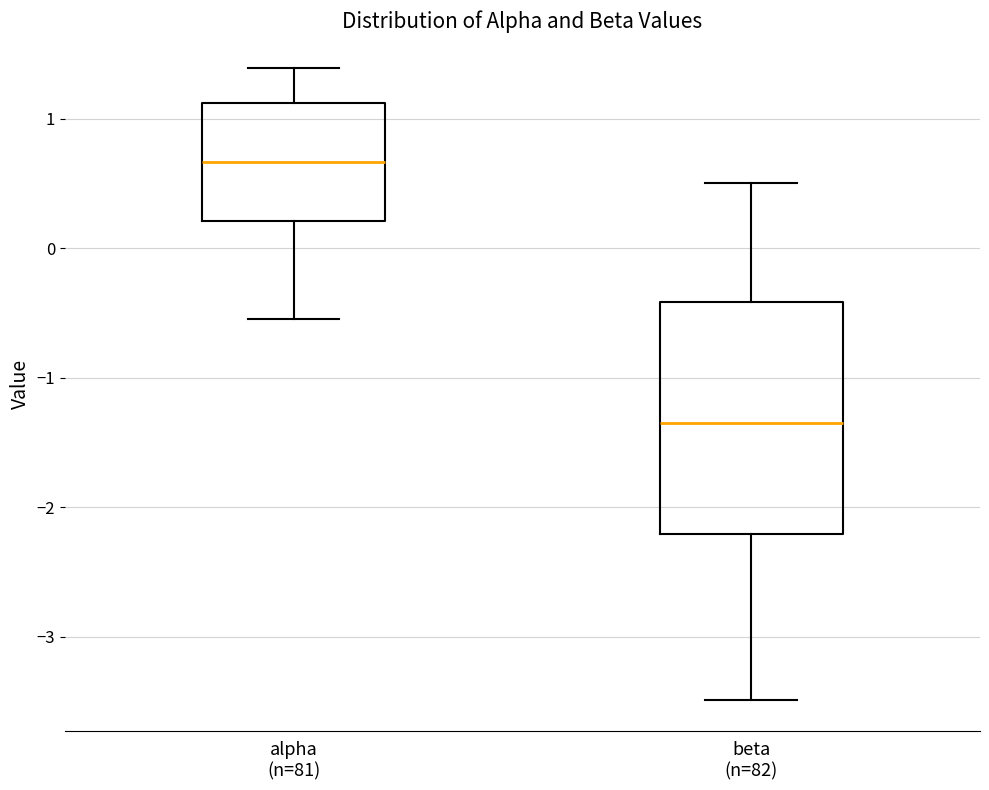

Reading left to right, transcribe this box plot: for each box, give where its median line is, the range the box spans, and where its two whiskers end, as read against the y-axis. The values are not printed on the chart, so give them approximately, as read against the axis.

alpha (n=81): median 0.7, box 0.2 to 1.1, whiskers -0.6 to 1.4
beta (n=82): median -1.3, box -2.2 to -0.4, whiskers -3.5 to 0.5